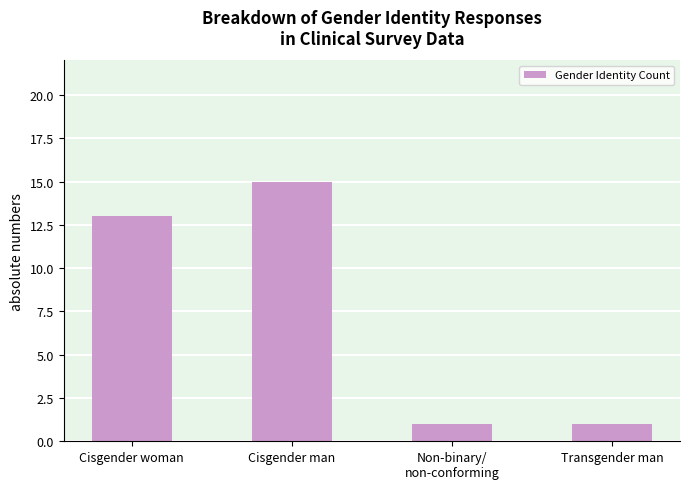

What is the maximum value shown in the chart?

15